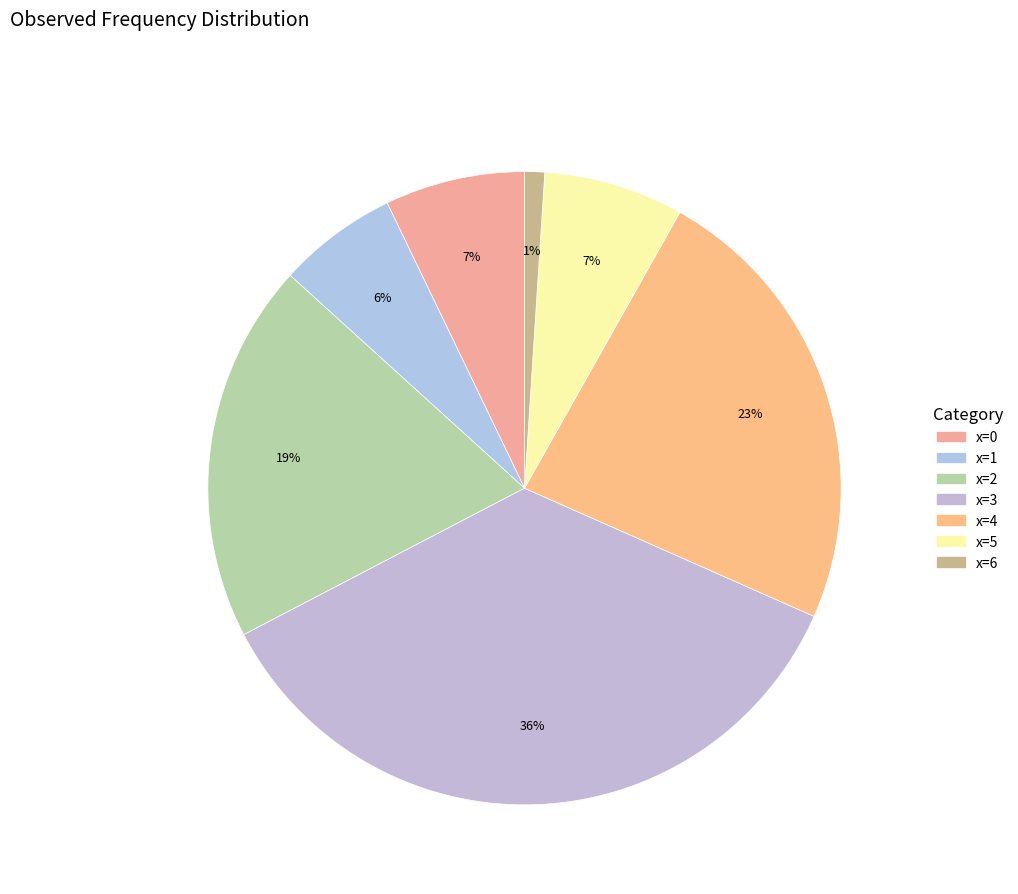

What is the change in value from x=2 to x=6?

-18